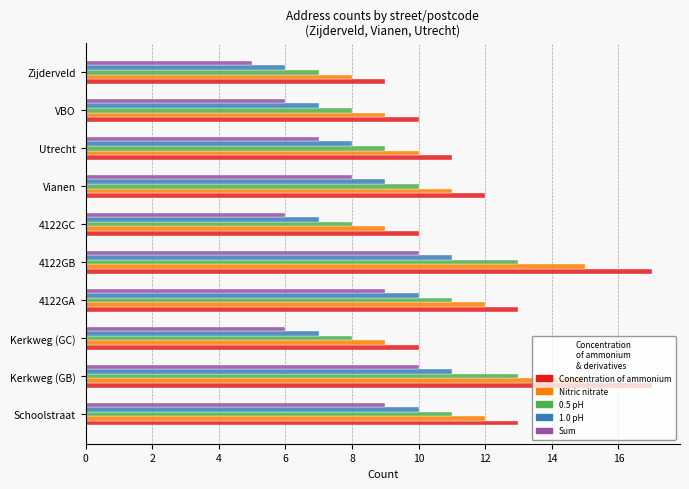

What is the sum of all Concentration of ammonium values?

122